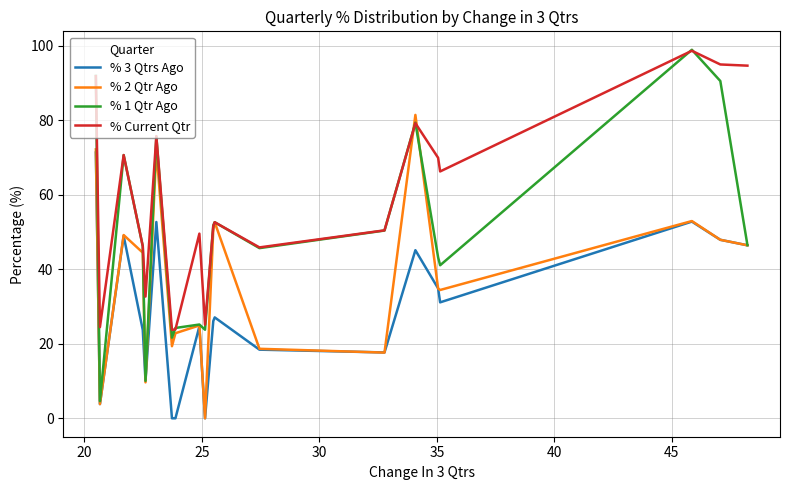

List the series in order of their overall mean, lowest first.

% 3 Qtrs Ago, % 2 Qtr Ago, % 1 Qtr Ago, % Current Qtr